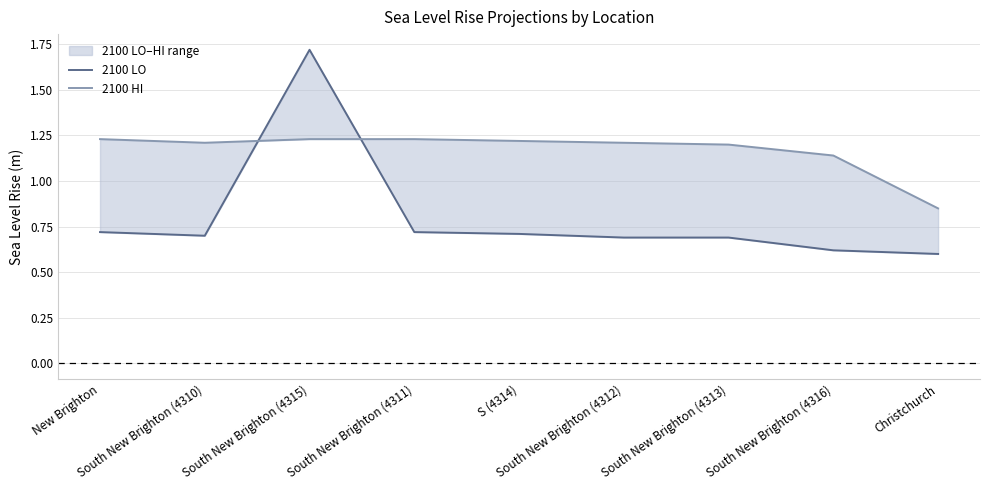

Where do 2100 LO and 2100 HI first cross each other?

South New Brighton (4310) and South New Brighton (4315)